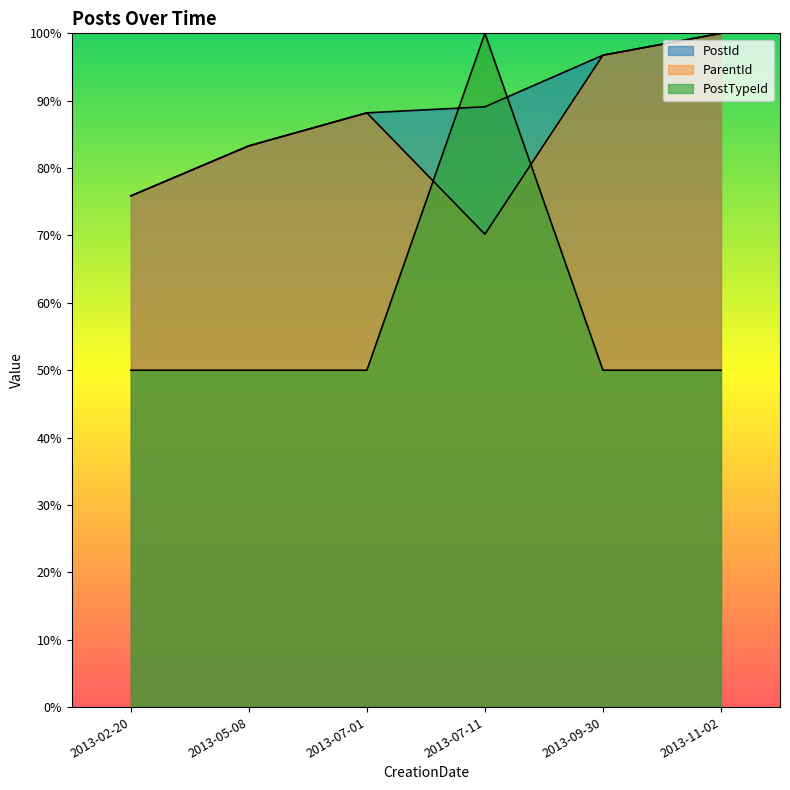

What is the difference between the highest and lowest values at 2013-09-30?

46.8